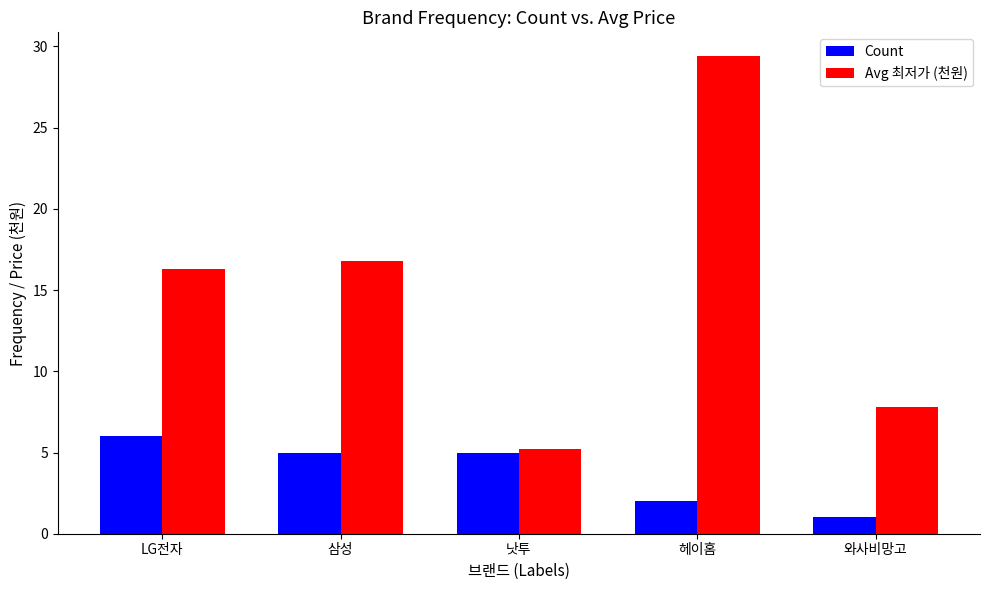

Are the bars horizontal?

No